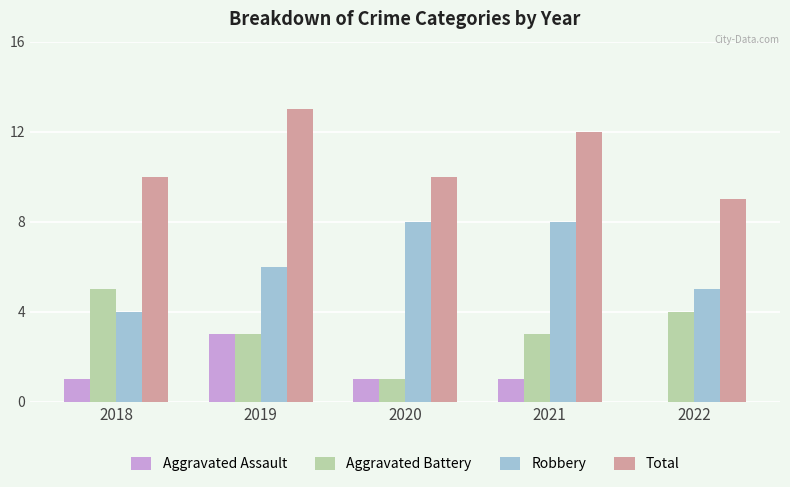

What is the sum of all Robbery values?

31